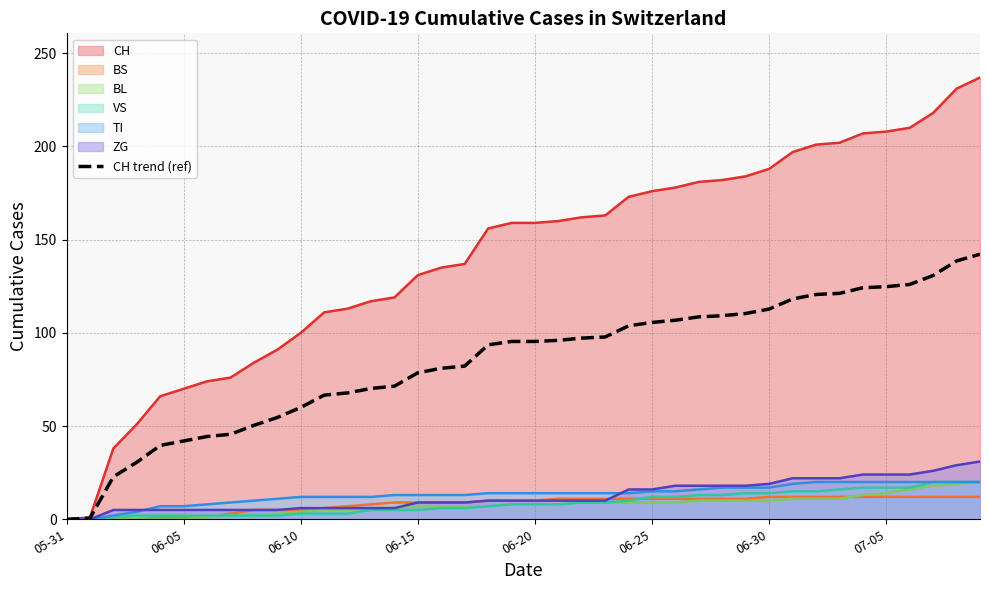

What is the difference between the values at 38 and 05-31?

138.6